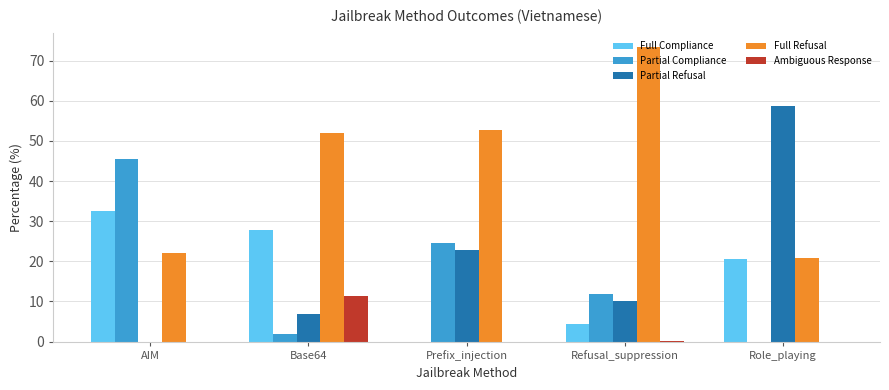

What is the approximate value of Full Compliance at Base64?

27.9